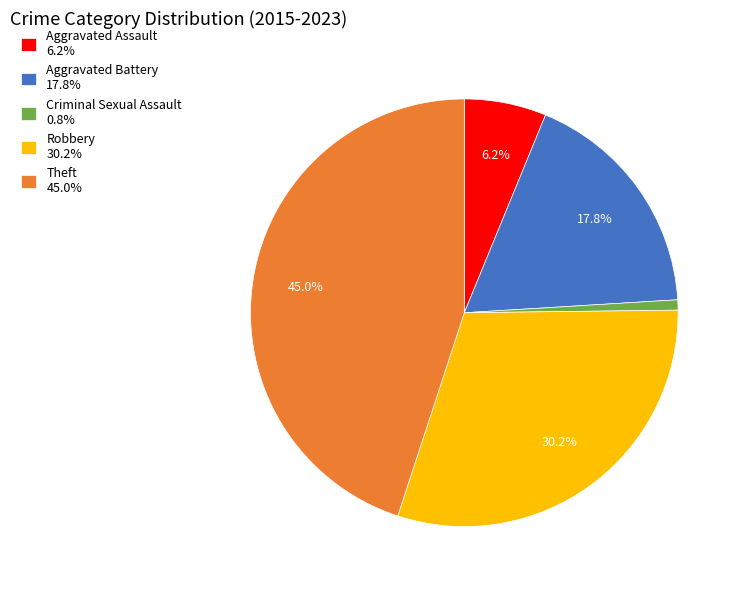

What is the ratio of the value at Aggravated Battery 17.8% to the value at Robbery 30.2%?

0.6